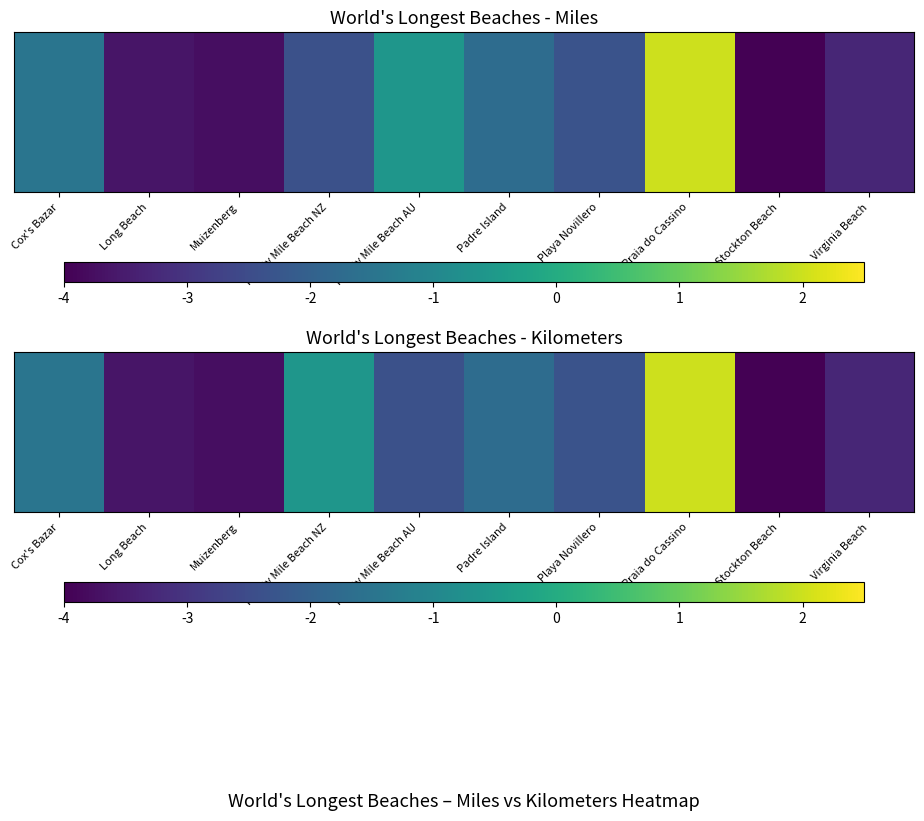

Rank the categories by value from lowest to highest.

Stockton Beach, Muizenberg, Long Beach, Virginia Beach, Ninety Mile Beach AU, Playa Novillero, Padre Island, Cox's Bazar, Ninety Mile Beach NZ, Praia do Cassino